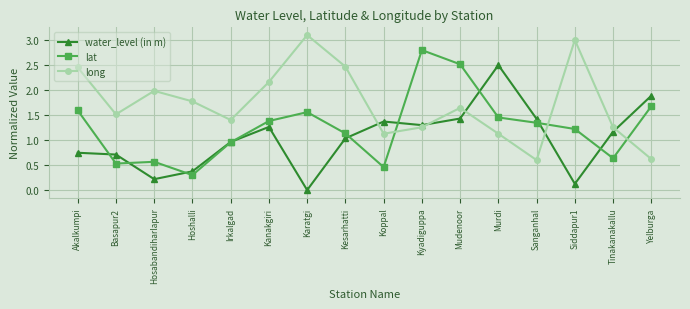

Count the number of data series in this chart.

3